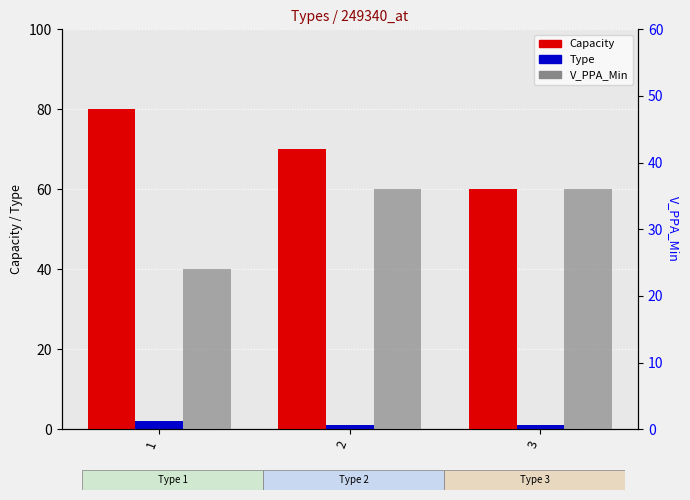

The value of V_PPA_Min at 1 is 41. True or false?

False